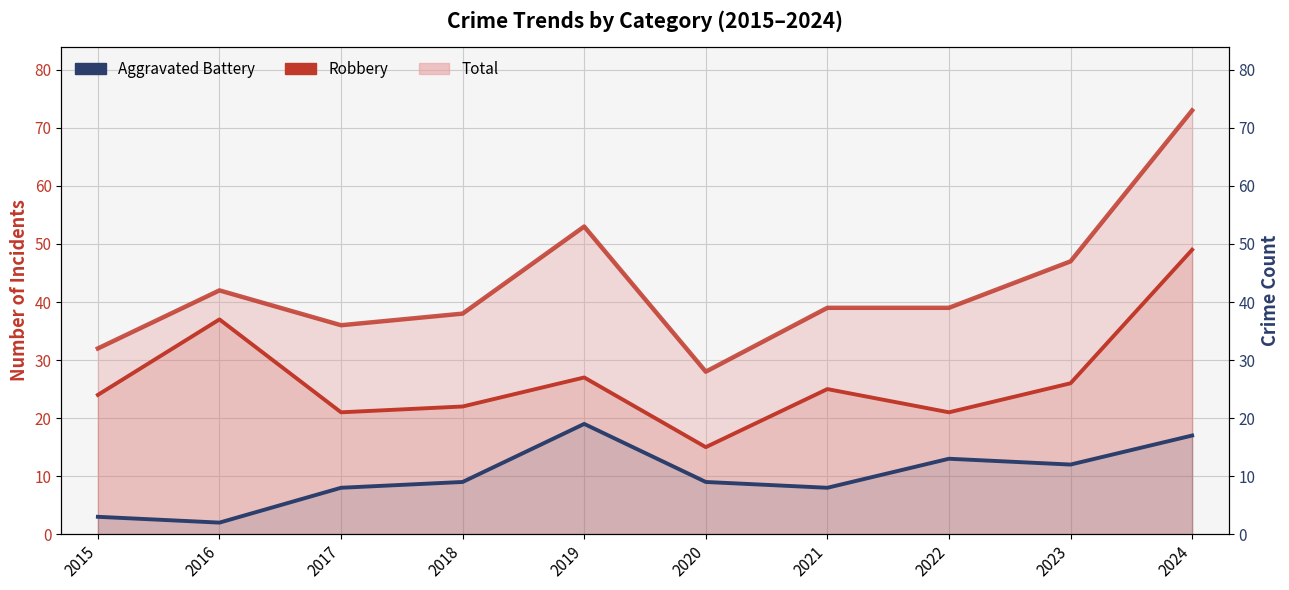

True or false: Robbery and Aggravated Battery cross at least once.

False